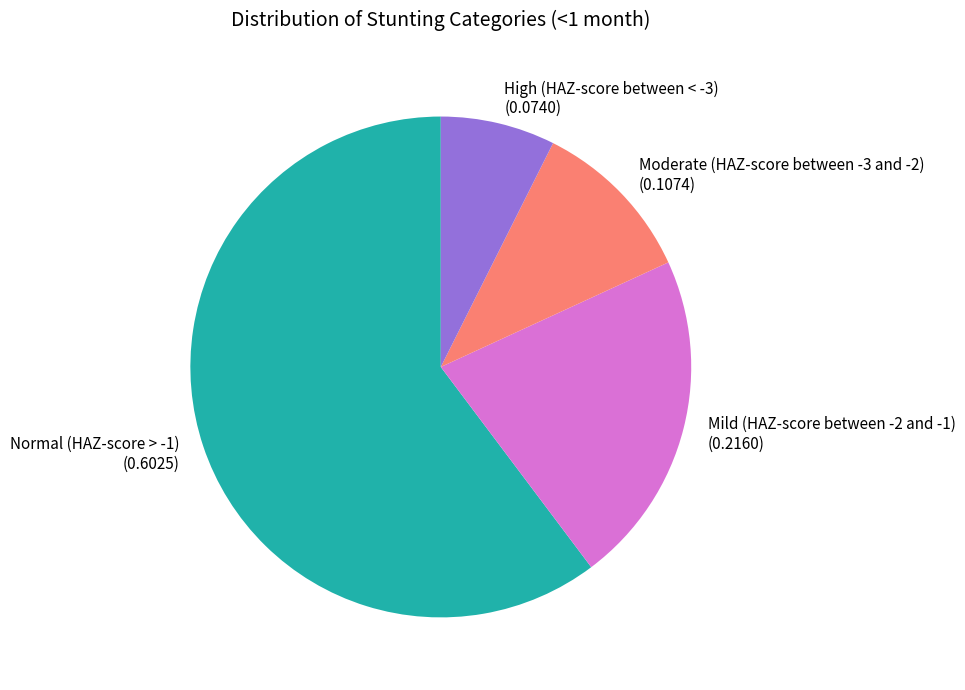

Do High (HAZ-score between < -3) and Normal (HAZ-score > -1) together represent more than half of the pie?

Yes